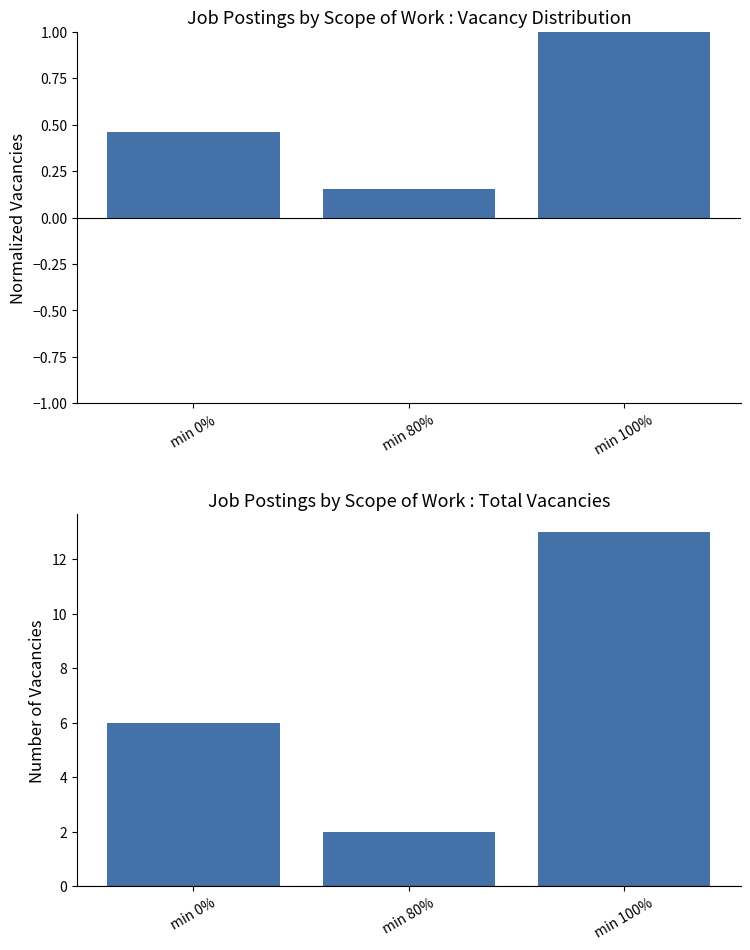

Where does the Number of Vacancies series first go above 6?

min 100%